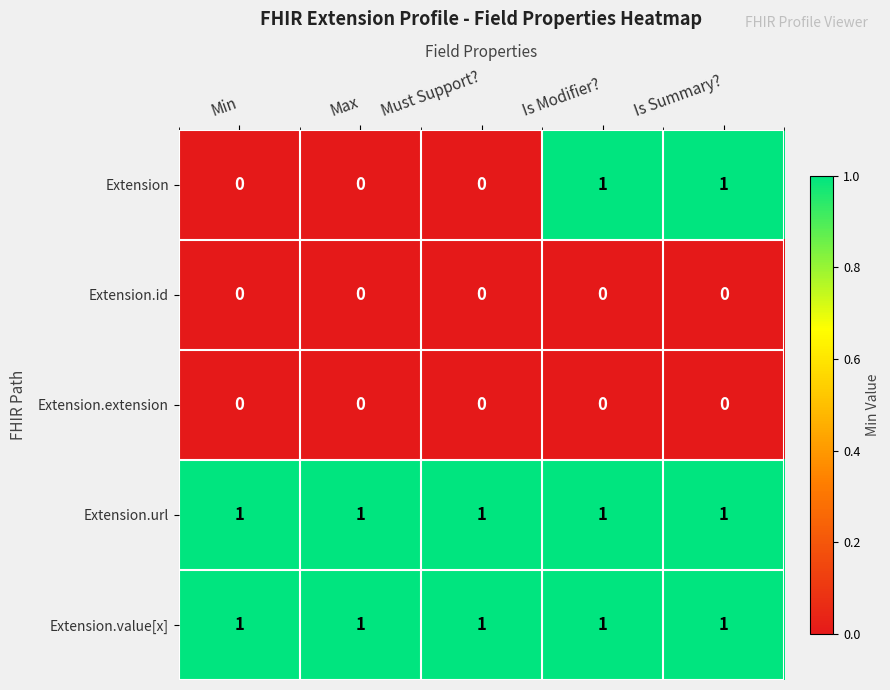

Which series has the largest range (max minus min)?

Extension